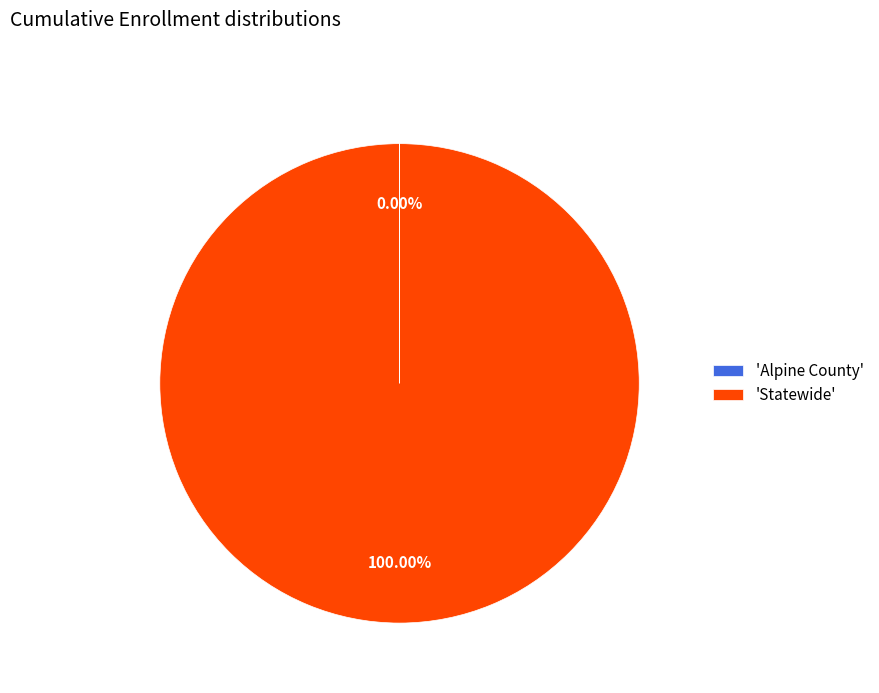

Which slice is the largest?

'Statewide'